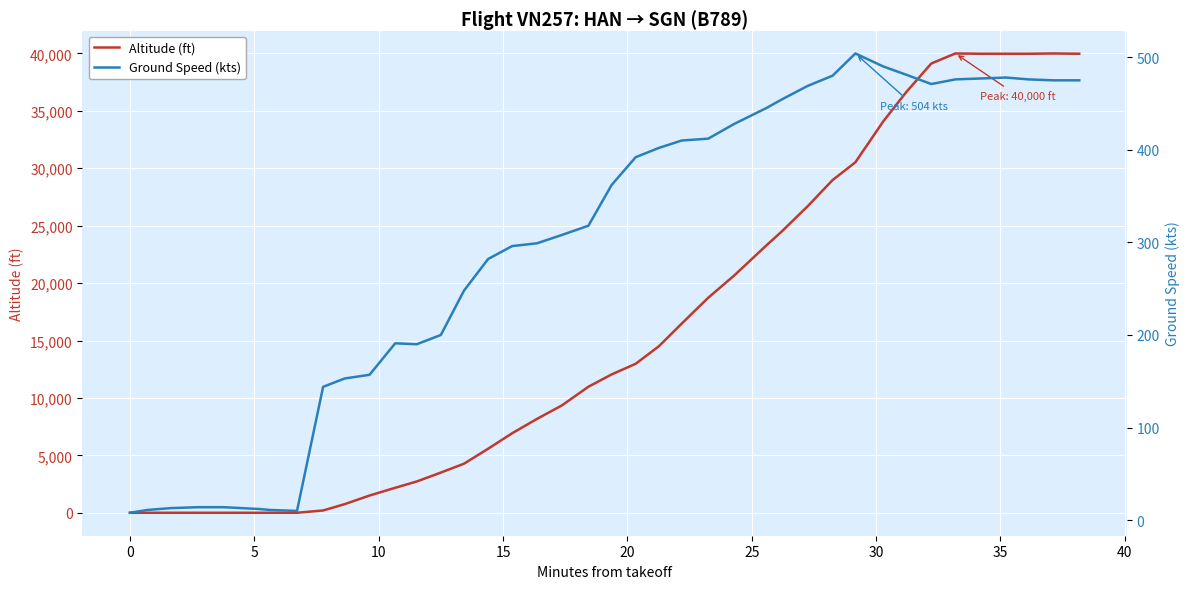

What is the maximum value for Altitude (ft)?

40000